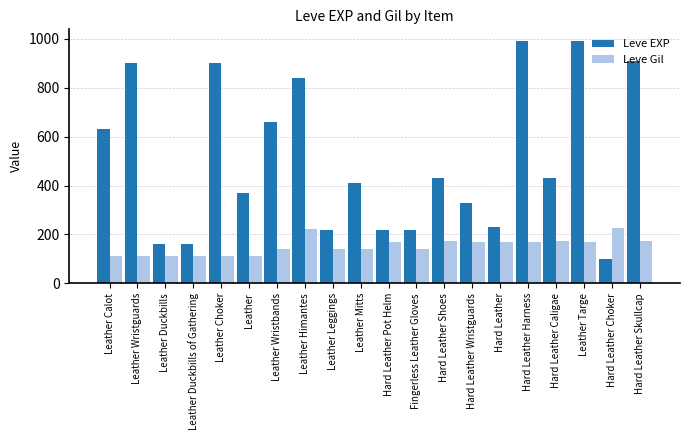

What is the difference between the maximum and second lowest values in the Leve EXP series?

830